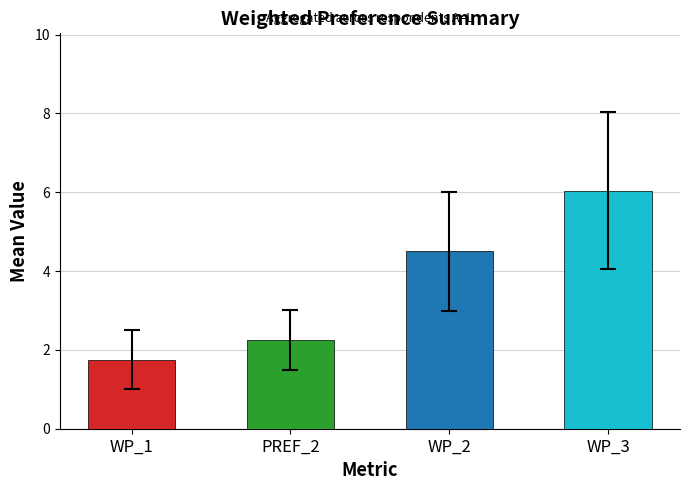

Which series changed the most between 0 and 5?

WP_1